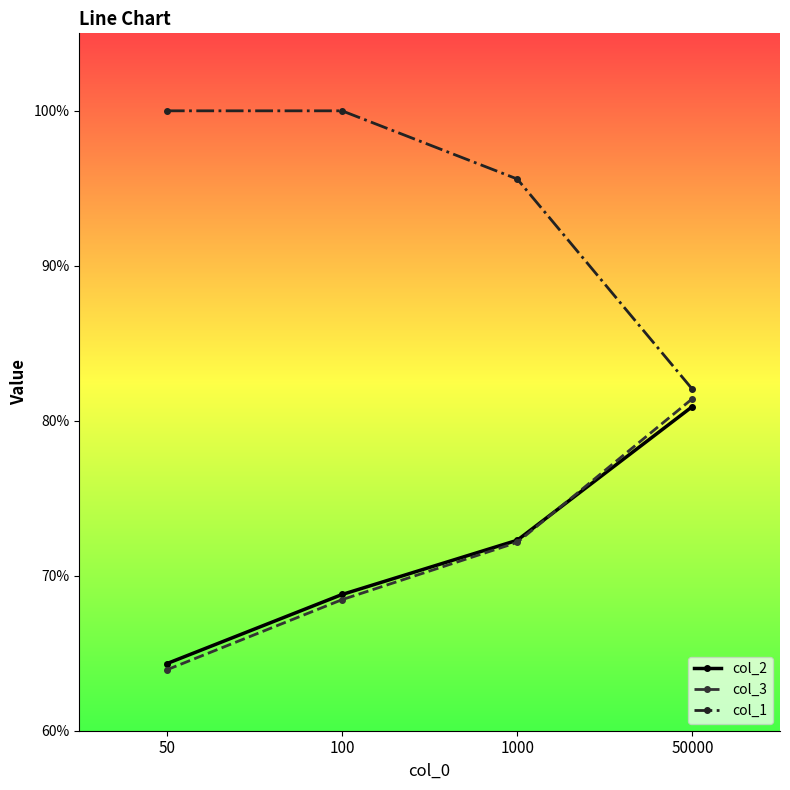

The value of col_3 at 1000 is 0.7. True or false?

True